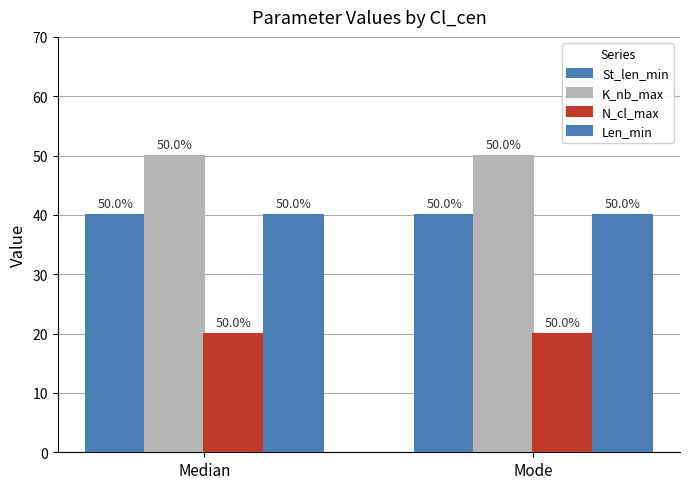

What is the difference between the highest and lowest values at Mode?

30